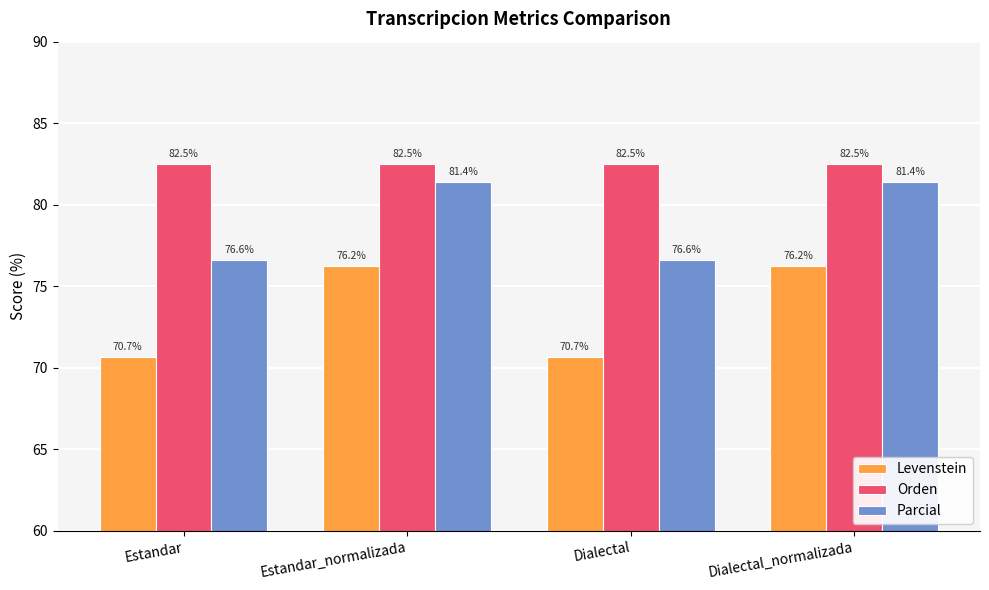

What is the highest value of the Levenstein series?

76.2